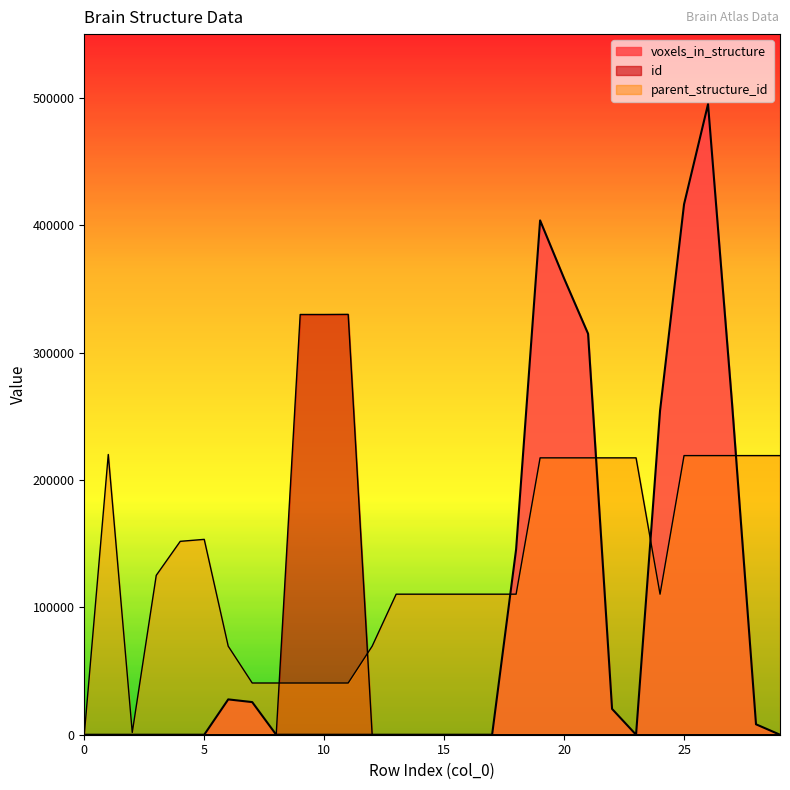

What is the difference between the parent_structure_id values at 5 and 21?

63992.0